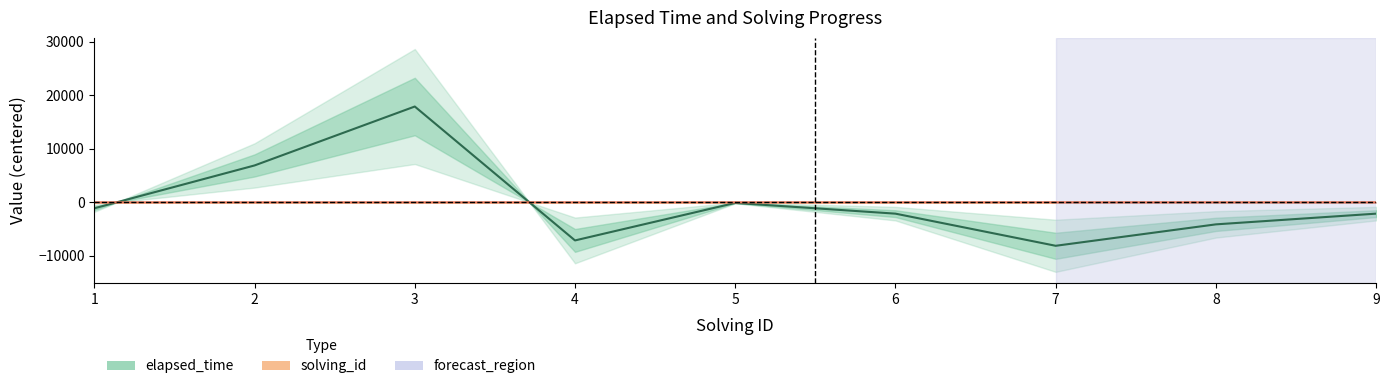

At which category does elapsed_time reach its first local peak?

3